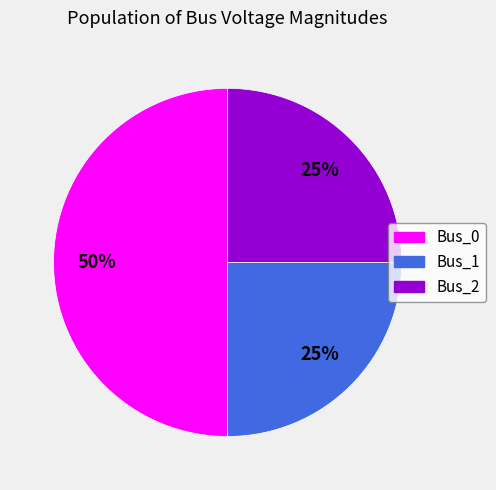

Which has a higher value, Bus_0 or Bus_1?

Bus_0